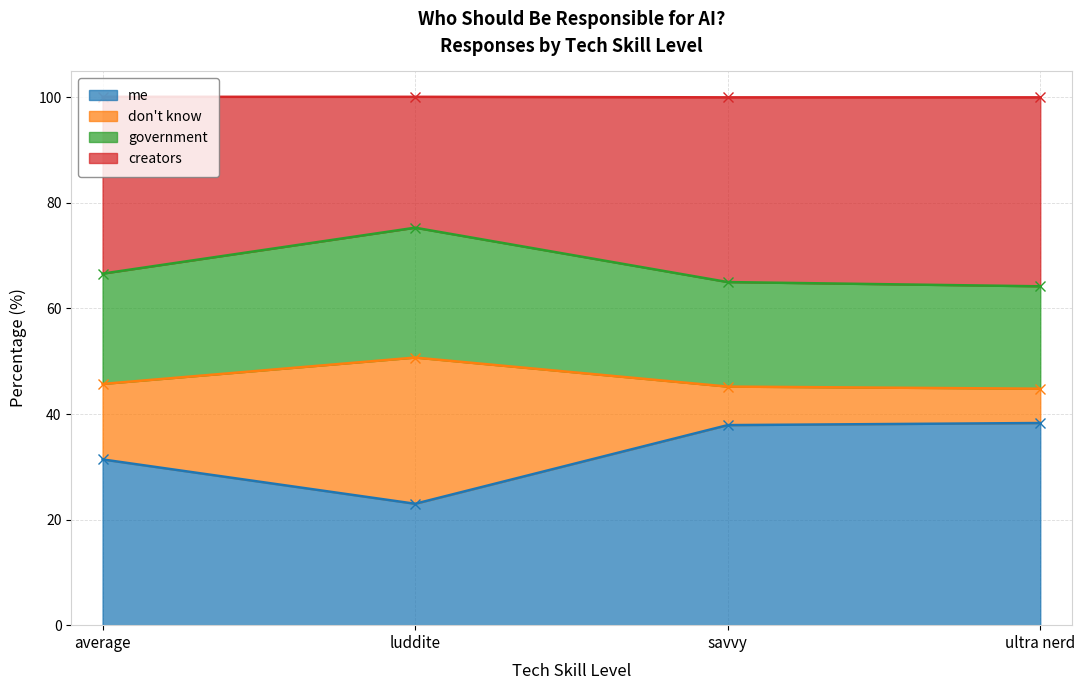

True or false: don't know and government intersect in this chart.

False